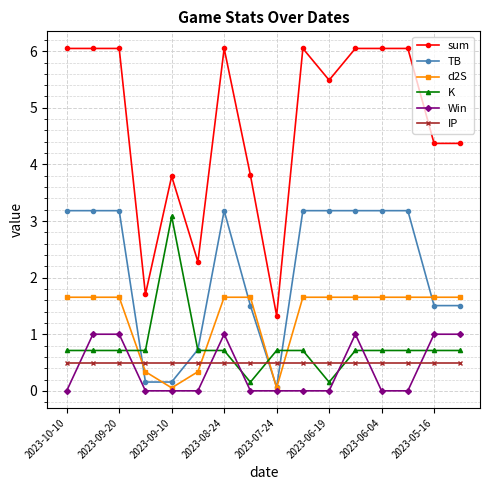

What is the value of the IP point at the 13th from the left?

0.5